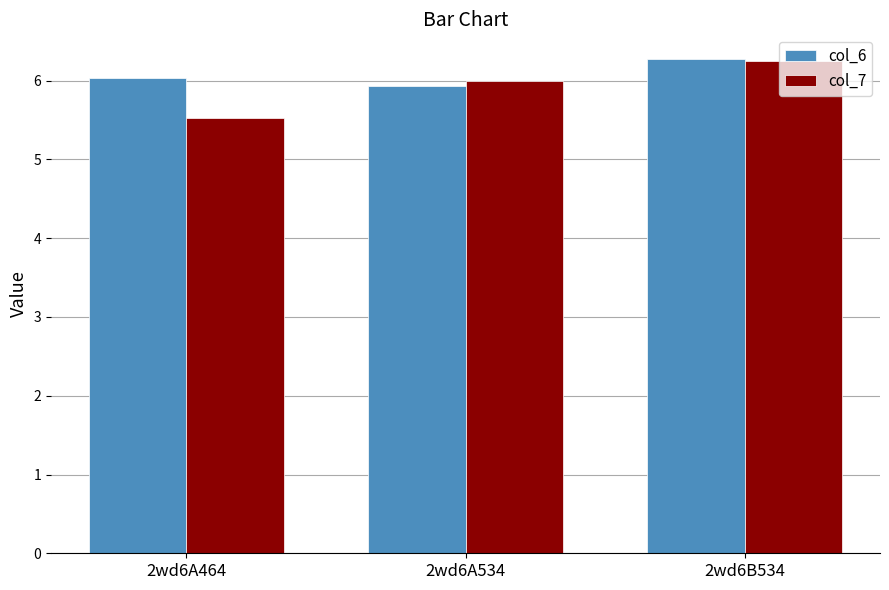

True or false: col_7 has a value of 6.3 at 2wd6B534.

True